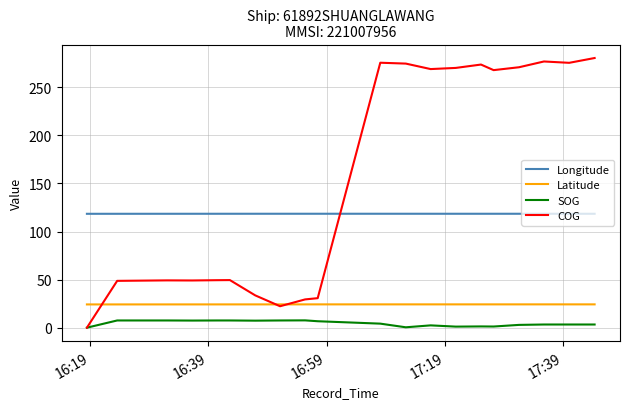

True or false: Longitude and Latitude cross at least once.

False